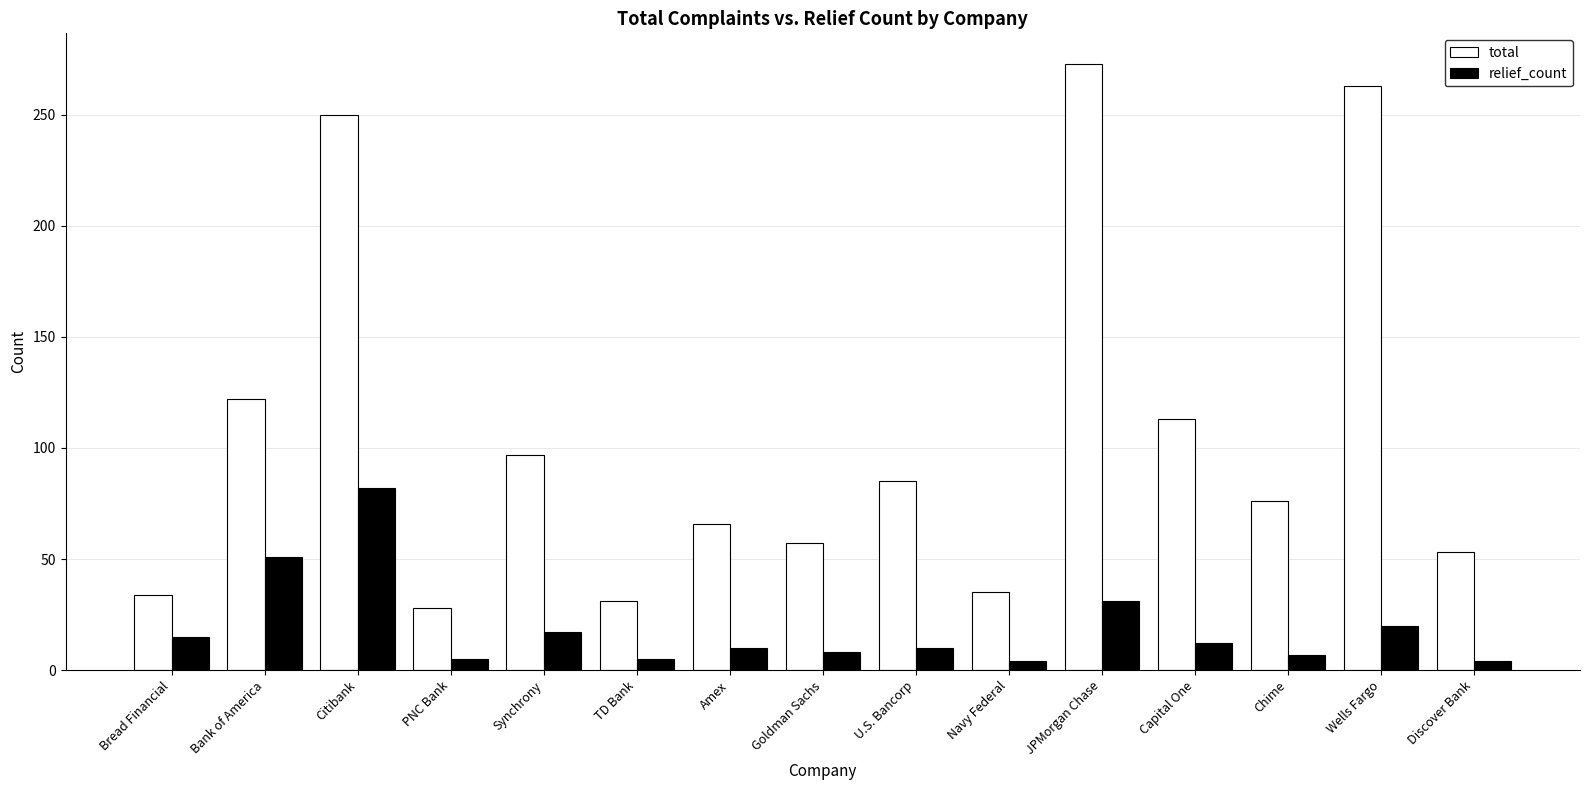

What position from the left is Goldman Sachs?

8